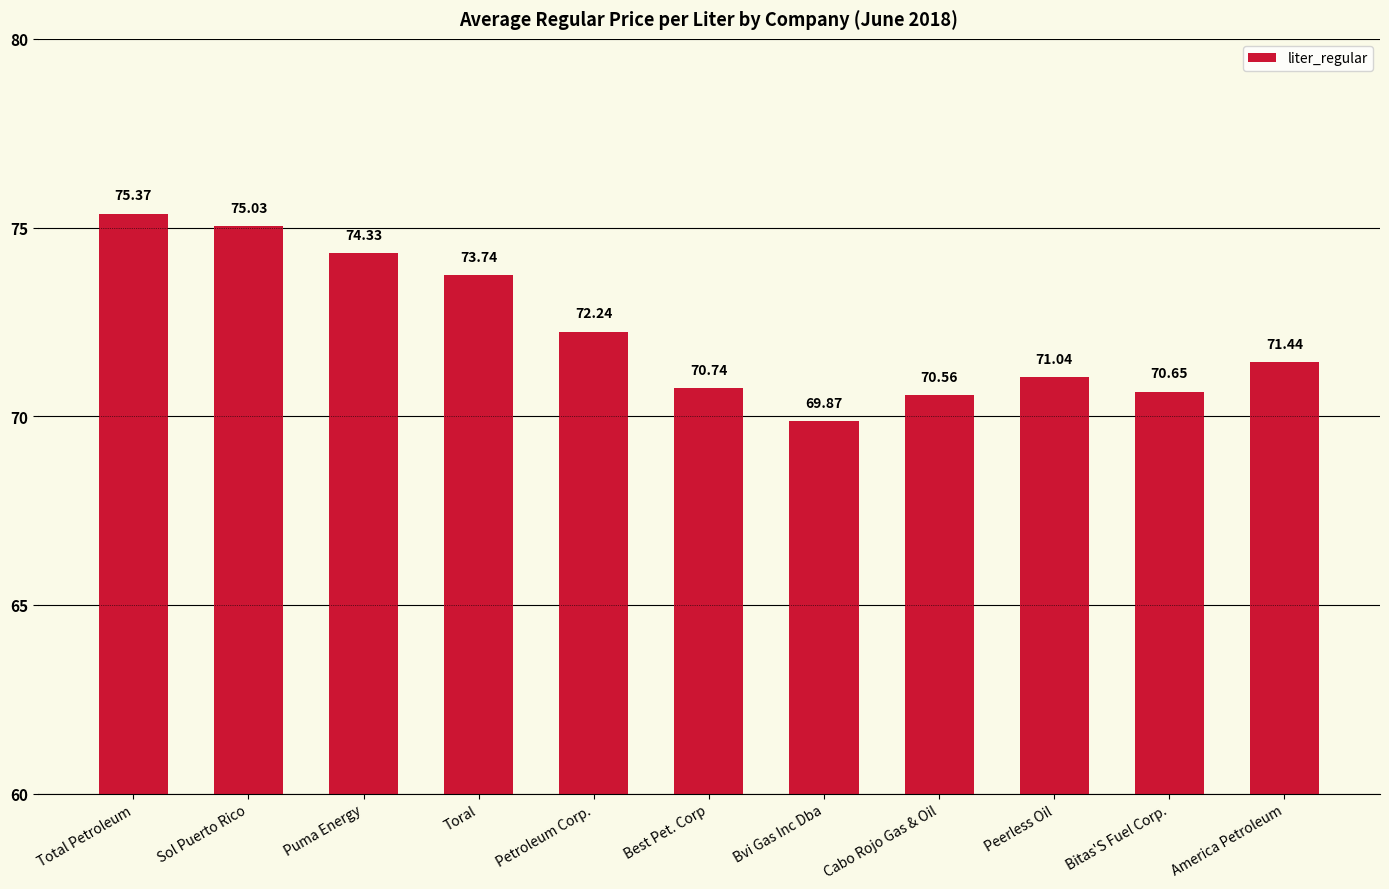

Which has a higher value, Cabo Rojo Gas & Oil or Peerless Oil?

Peerless Oil